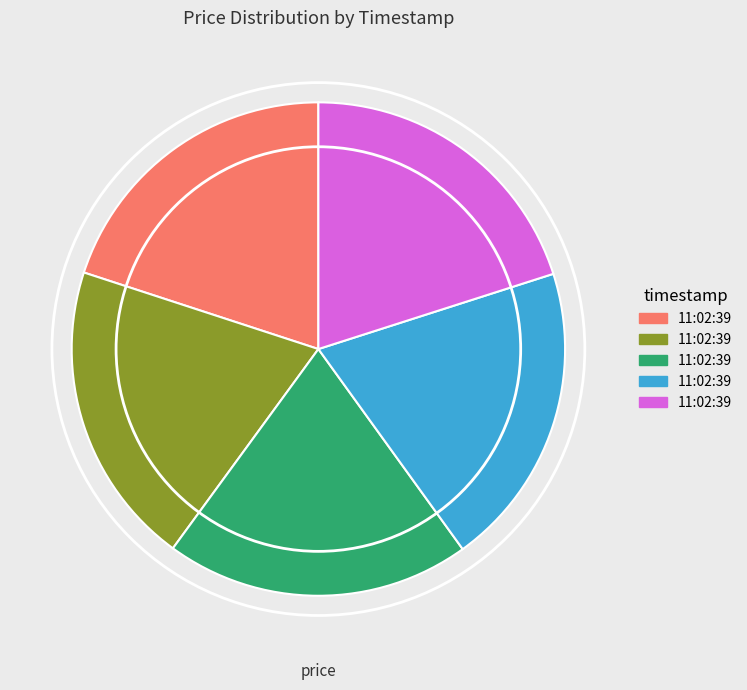

Is there any slice that represents more than half of the pie?

No